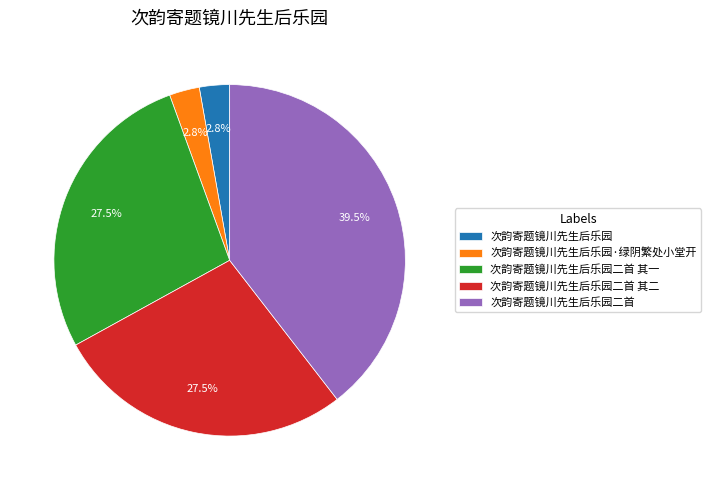

How much of the chart is everything except 次韵寄题镜川先生后乐园二首?

60.5%